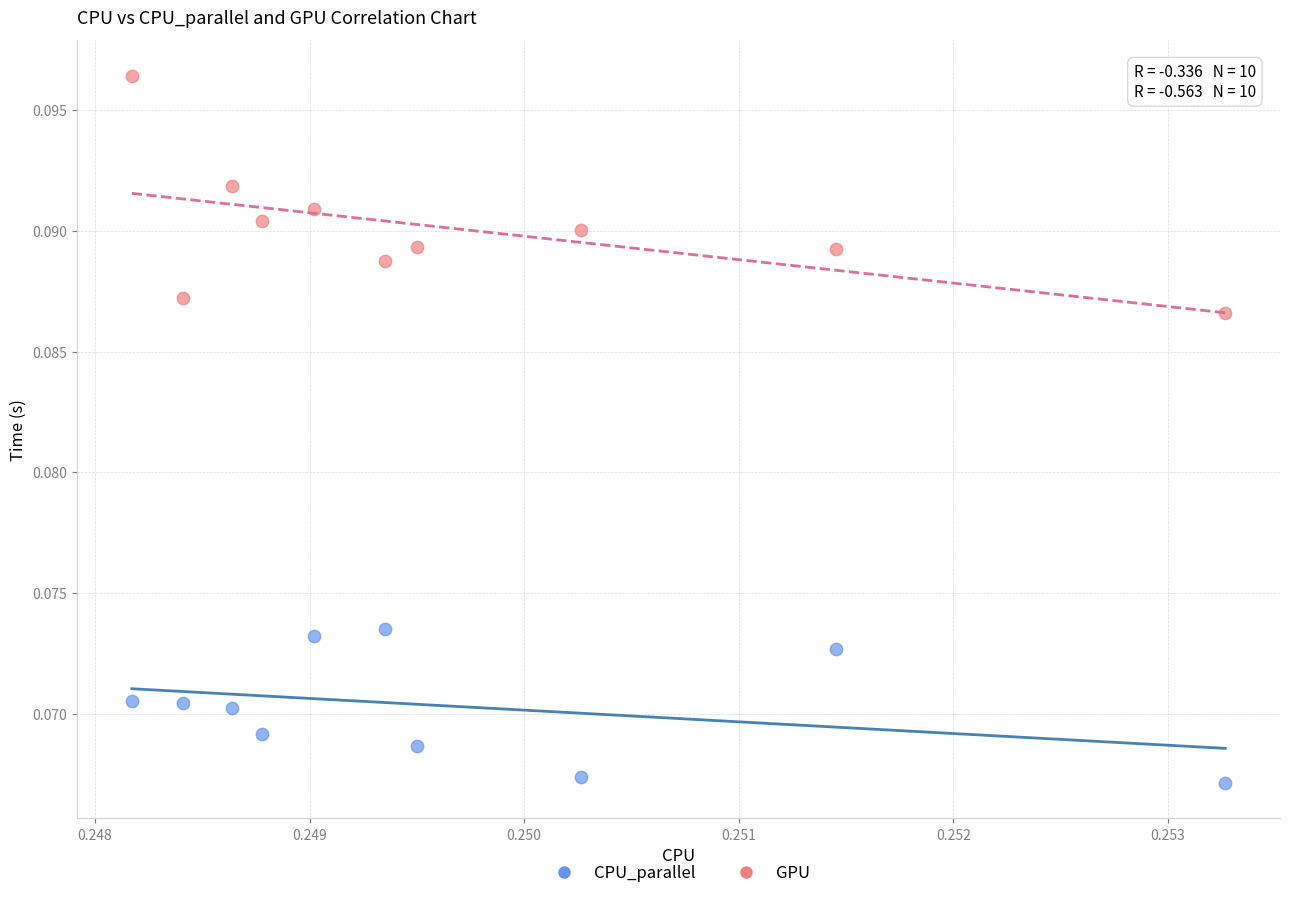

Which series has the widest spread of Y values?

GPU